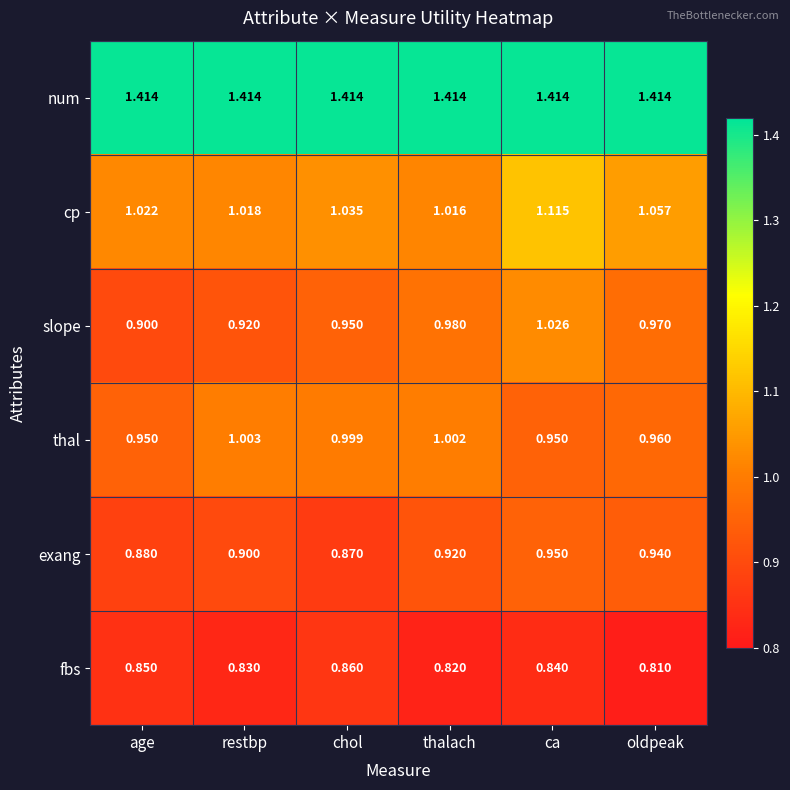

Is the value of slope at restbp greater than the value of exang at ca?

No